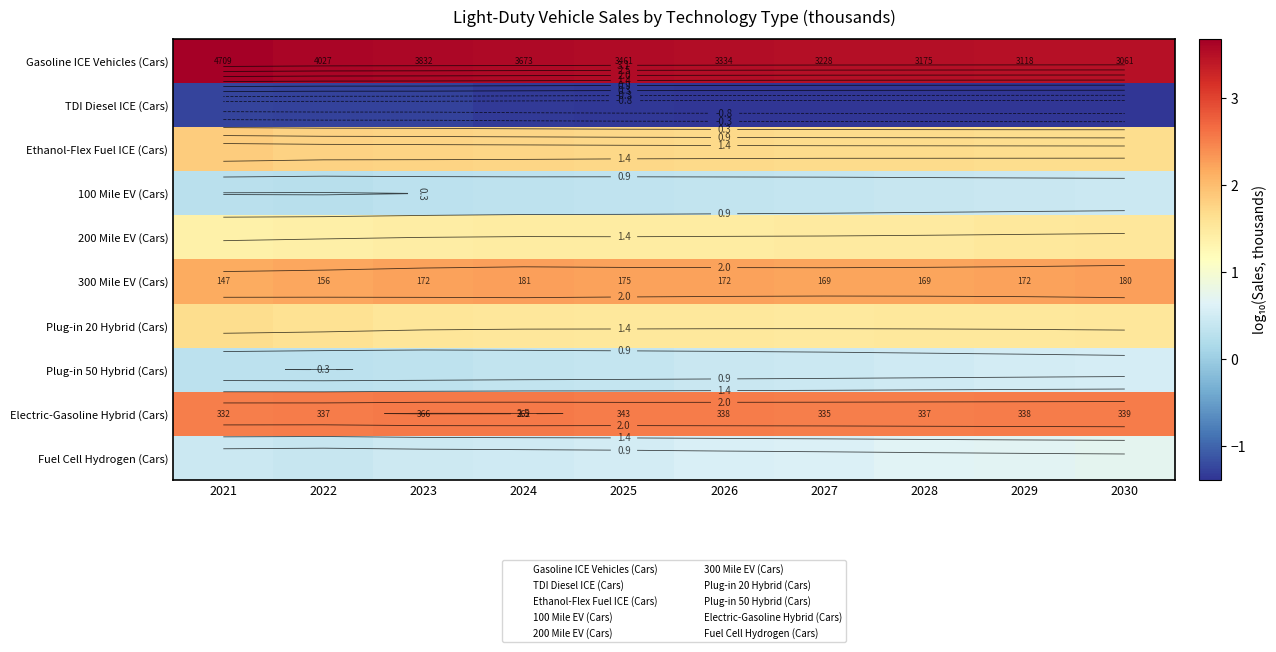

The Gasoline ICE Vehicles (Cars) series shows 3.5 at 2027. True or false?

True